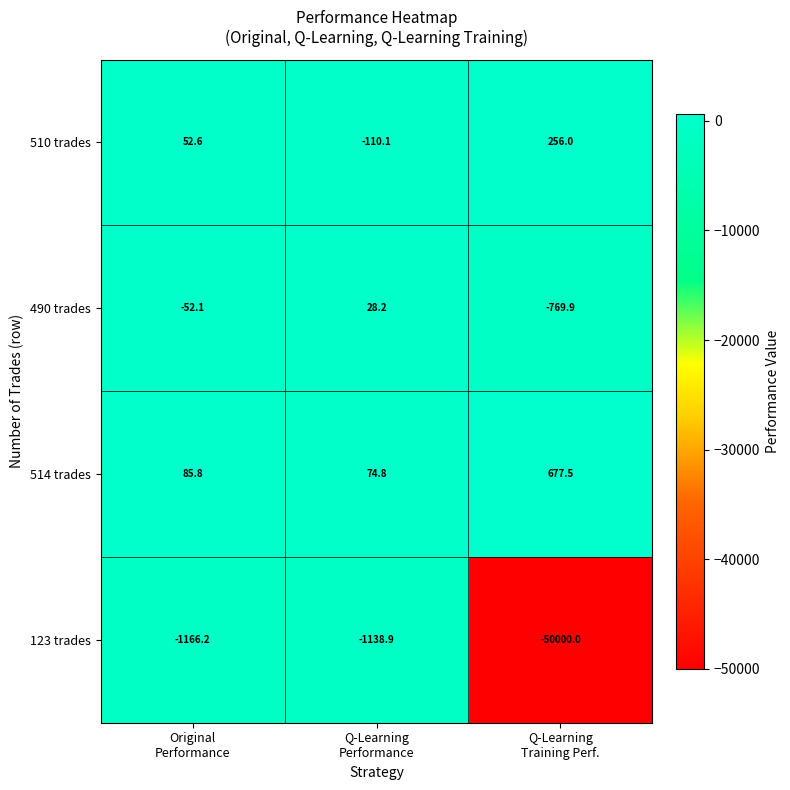

What is the minimum value shown in the chart?

-50000.0